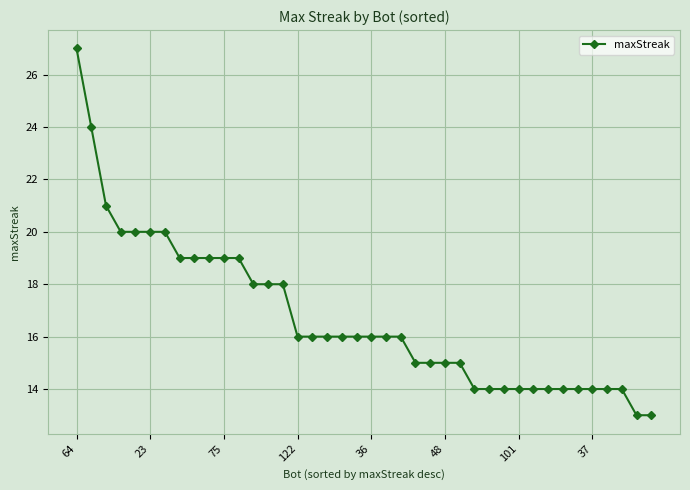

Count the number of categories in the chart.

40